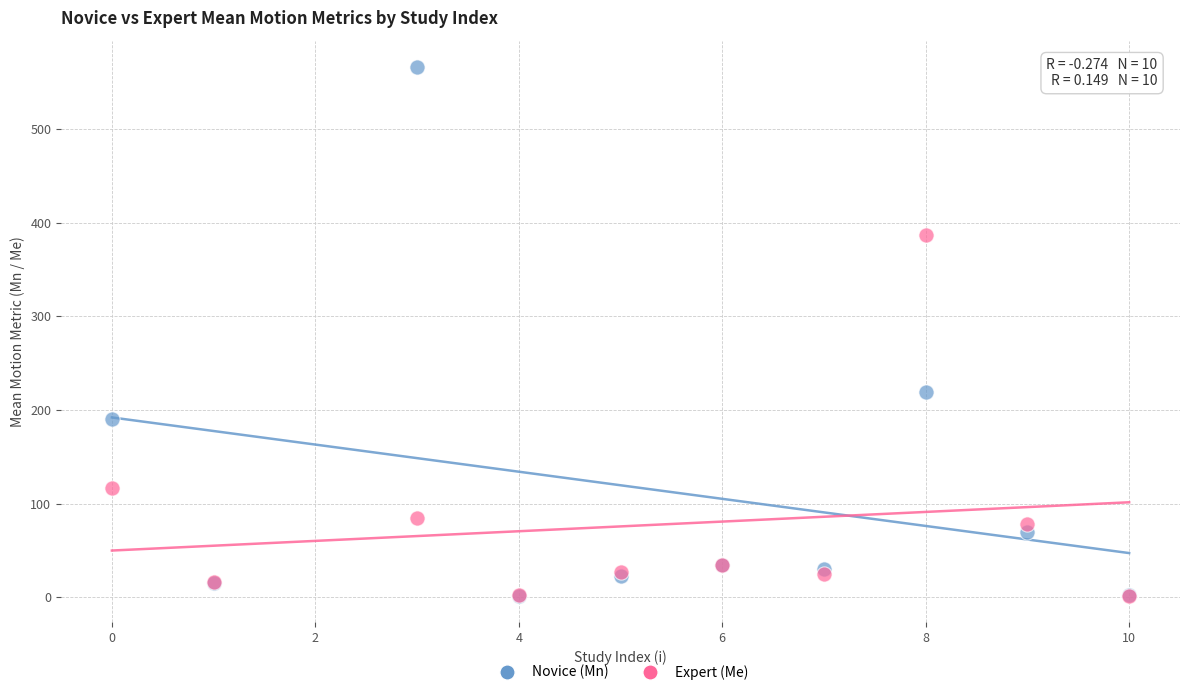

In the Novice (Mn) series, what Y value is closest to 283?

219.2